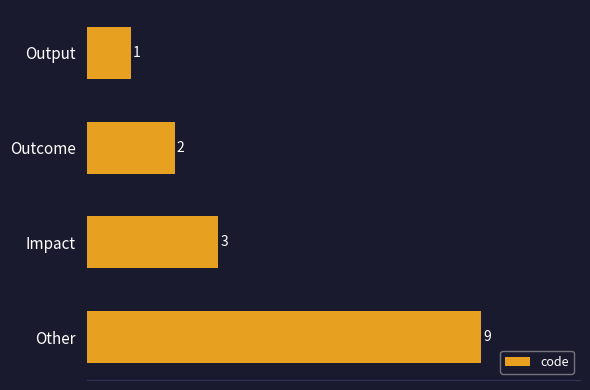

What is the value of the 3rd bar from the top?

3